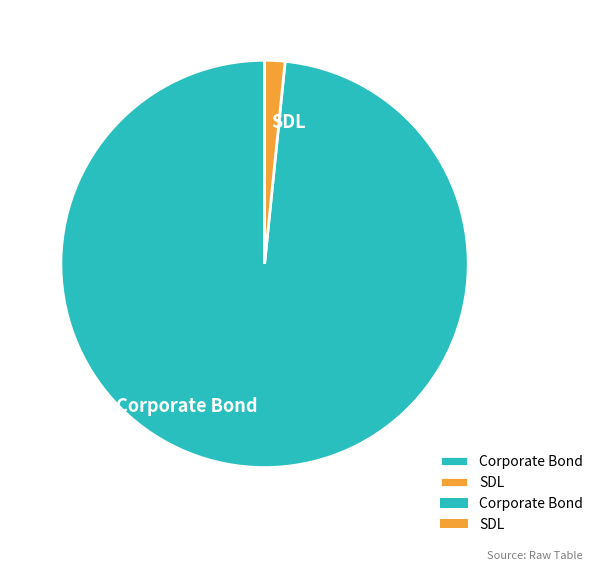

Which category has the smallest portion of the pie?

SDL